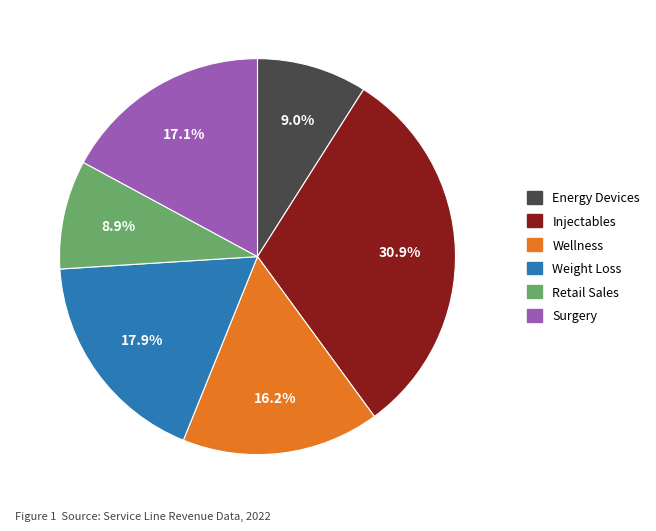

Is there a majority slice in this chart?

No